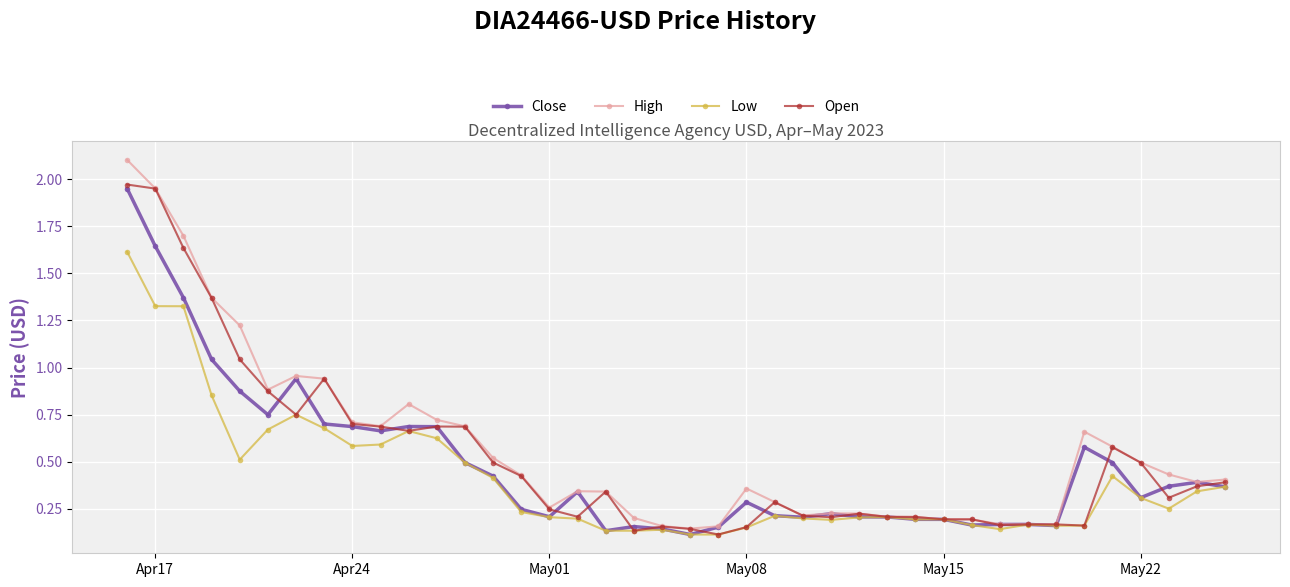

Does the chart display data point markers on the line(s)?

Yes